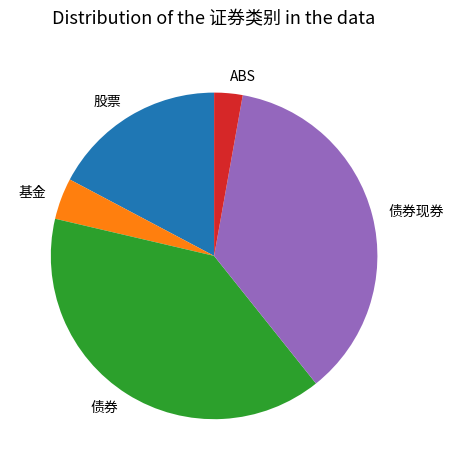

Is there a majority slice in this chart?

No